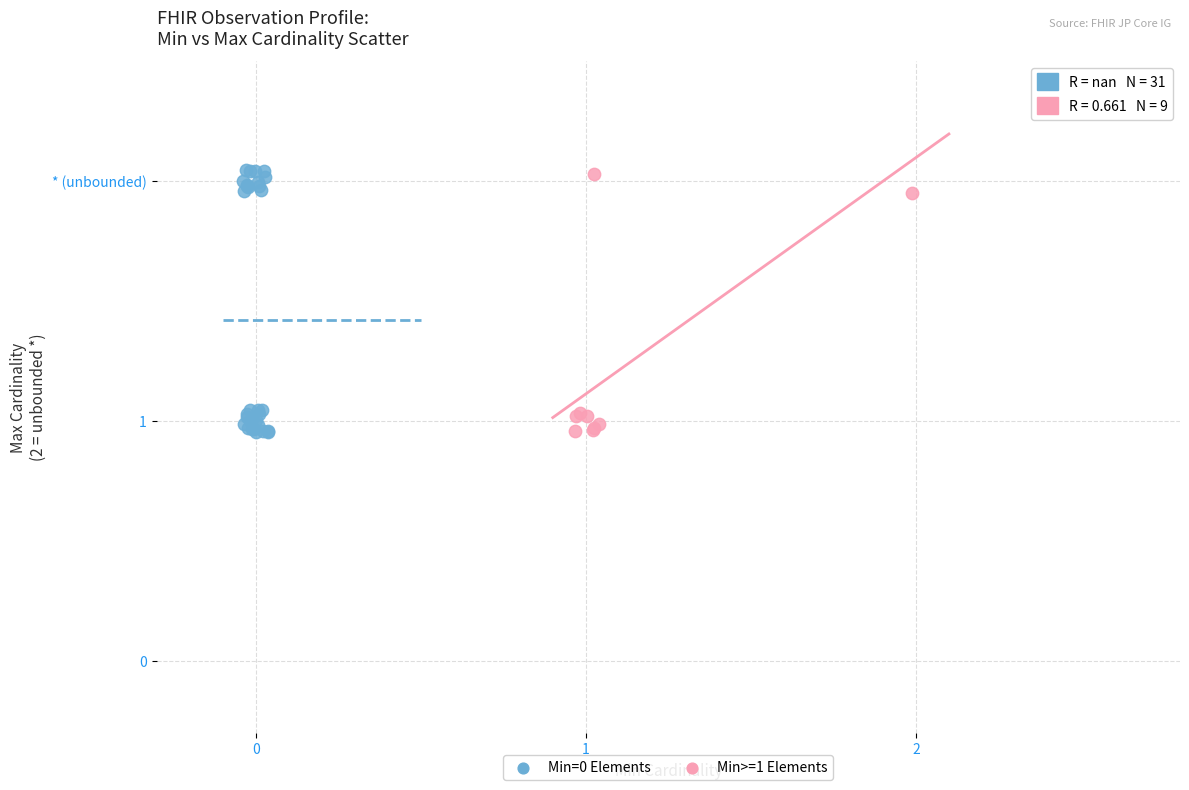

What are all the series names shown in the legend?

Min=0 Elements, Min>=1 Elements